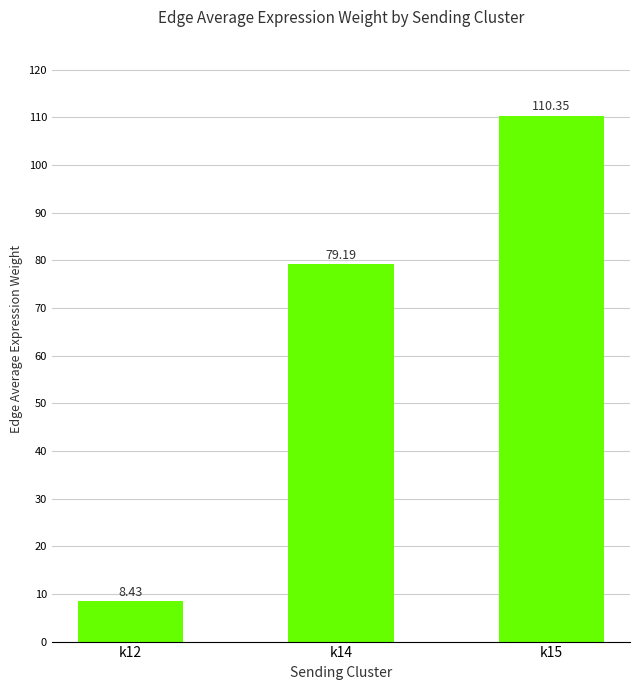

What is the average value?

66.0